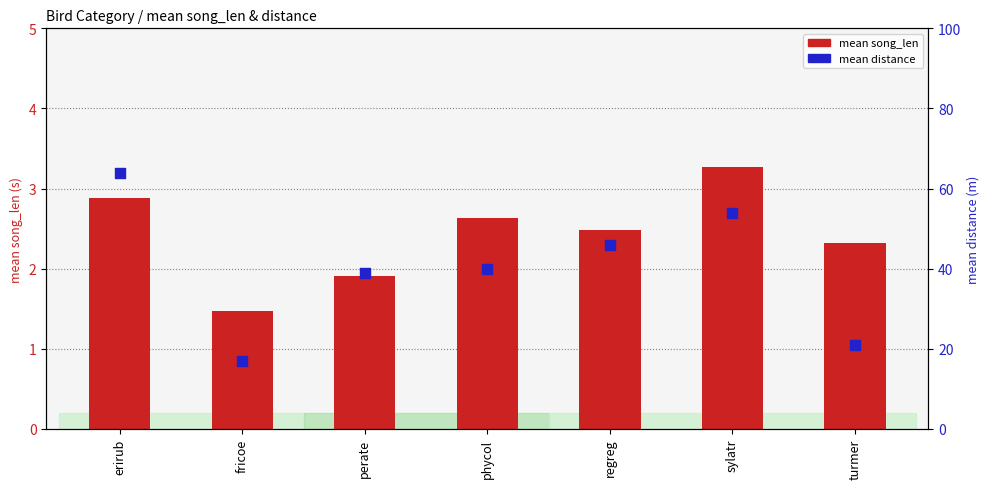

Which series contains the highest Y value?

mean distance